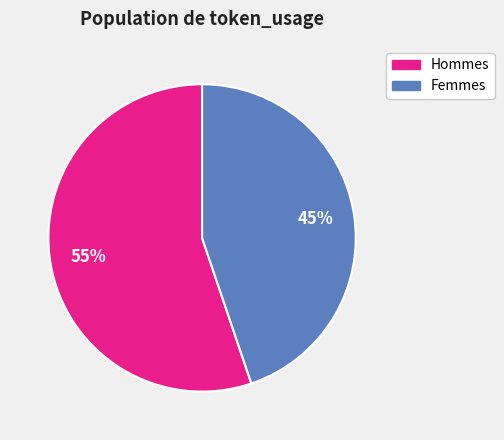

Which slice is the smallest?

Femmes